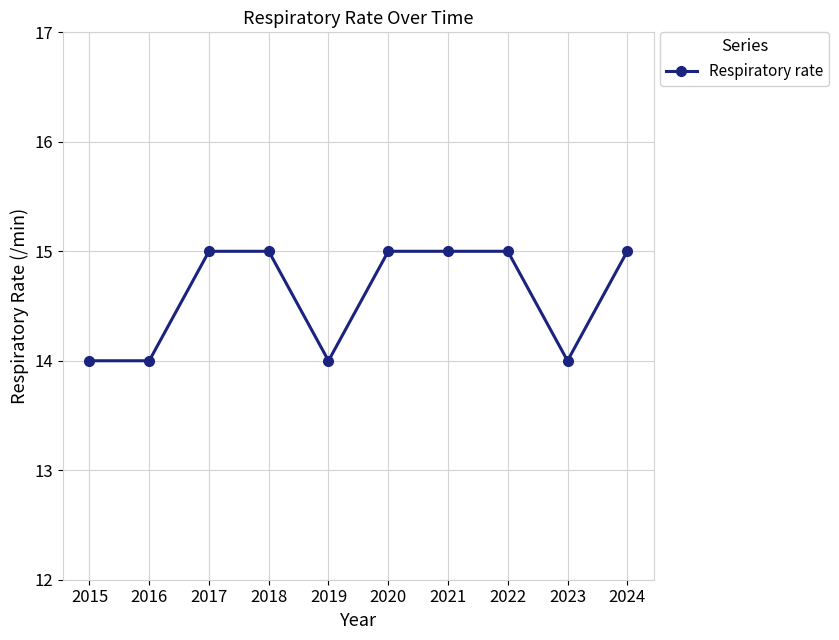

What is the sum of all values?

146